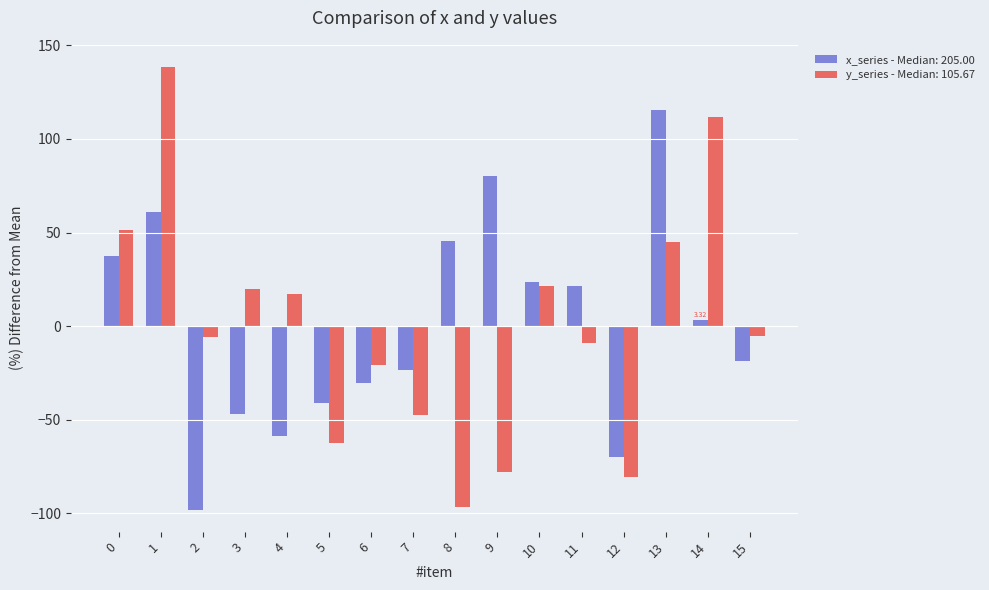

What is the spread (max minus min) of values at 5?

21.2